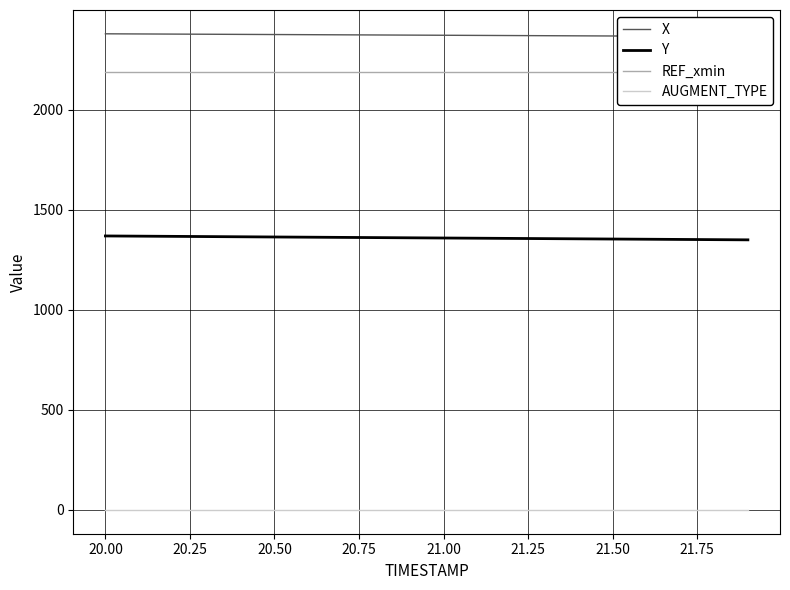

The value of Y at 21.00 is 1358.6. True or false?

True